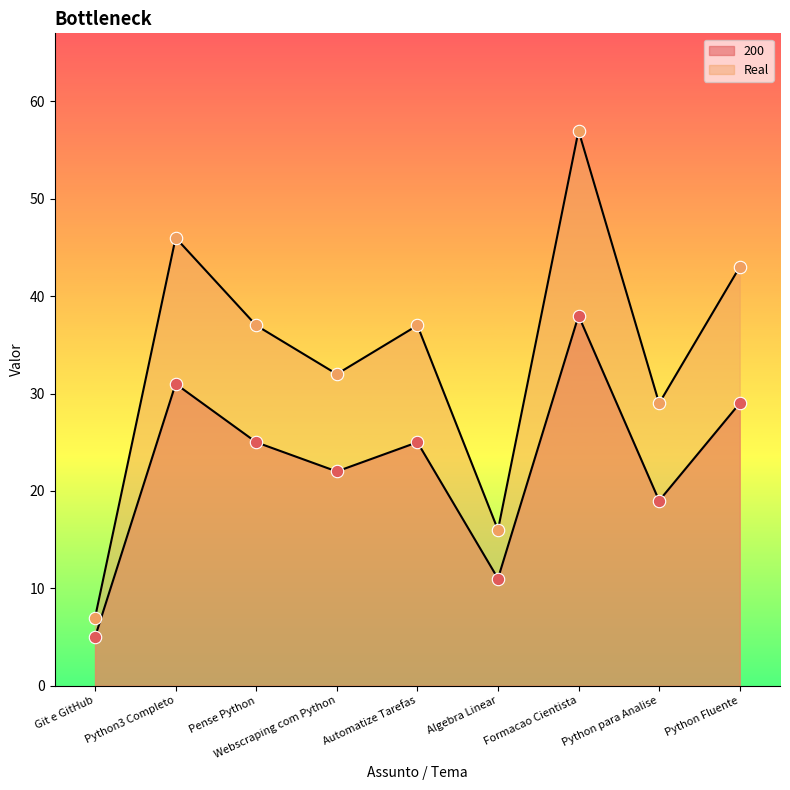

What is the total value across all series at Algebra Linear?

27